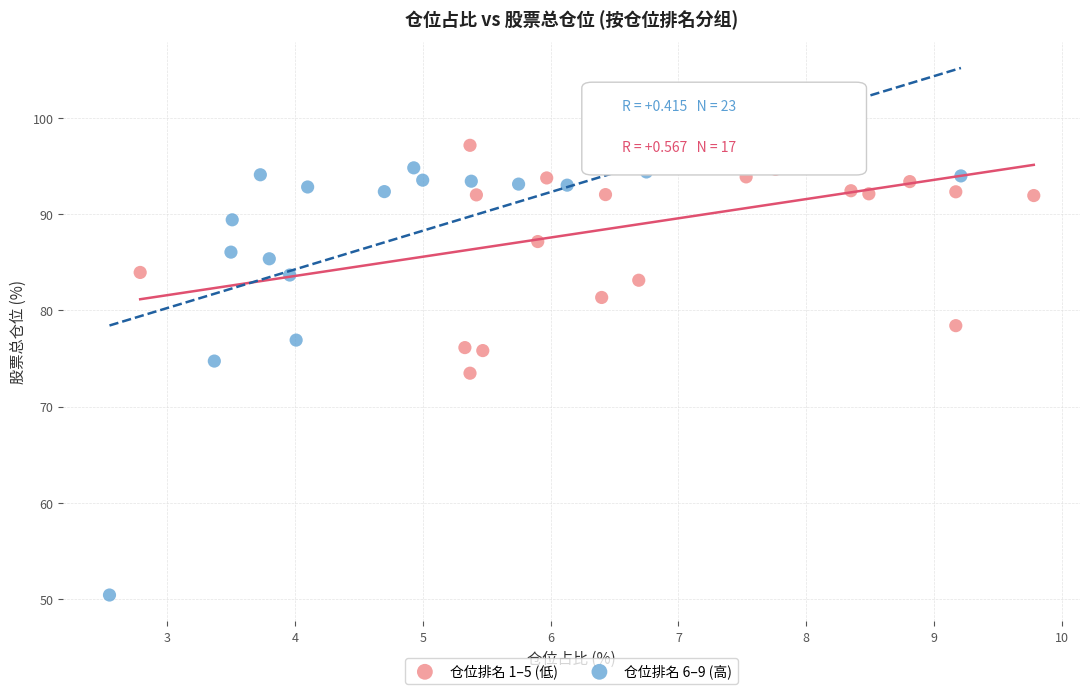

Which series has the largest Y range (max minus min)?

仓位排名 6–9 (高)